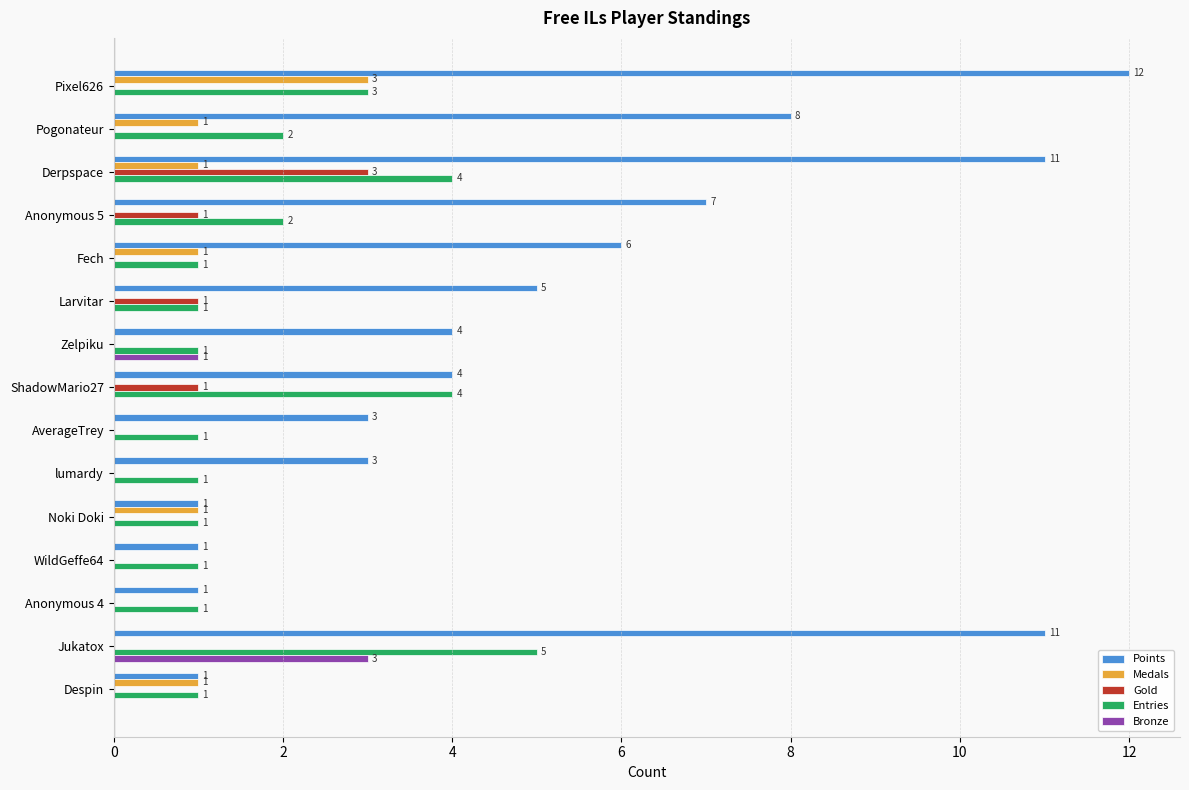

Where is Bronze nearest to the value 1?

Zelpiku